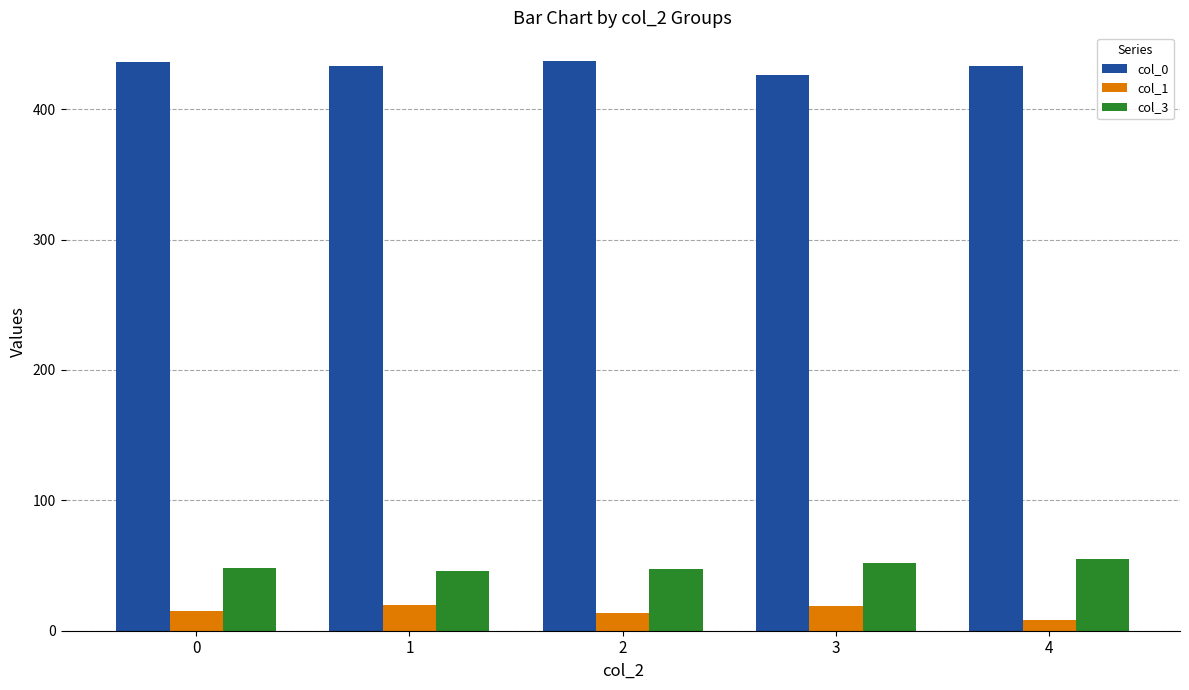

At how many categories does at least one series exceed 323?

5